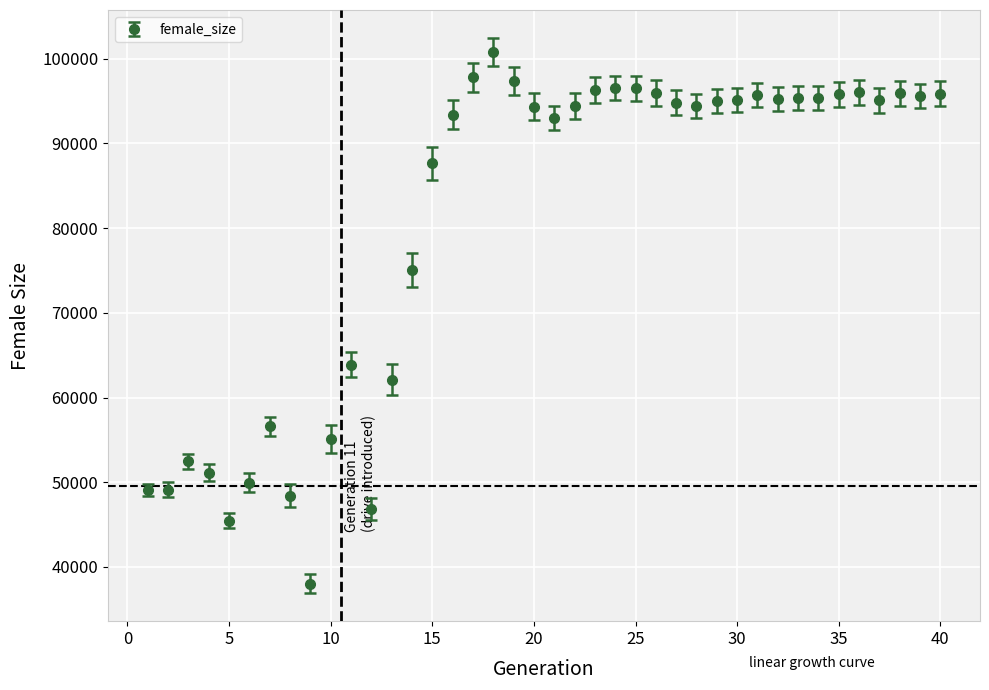

What is the value of the 18th point from the left?

100841